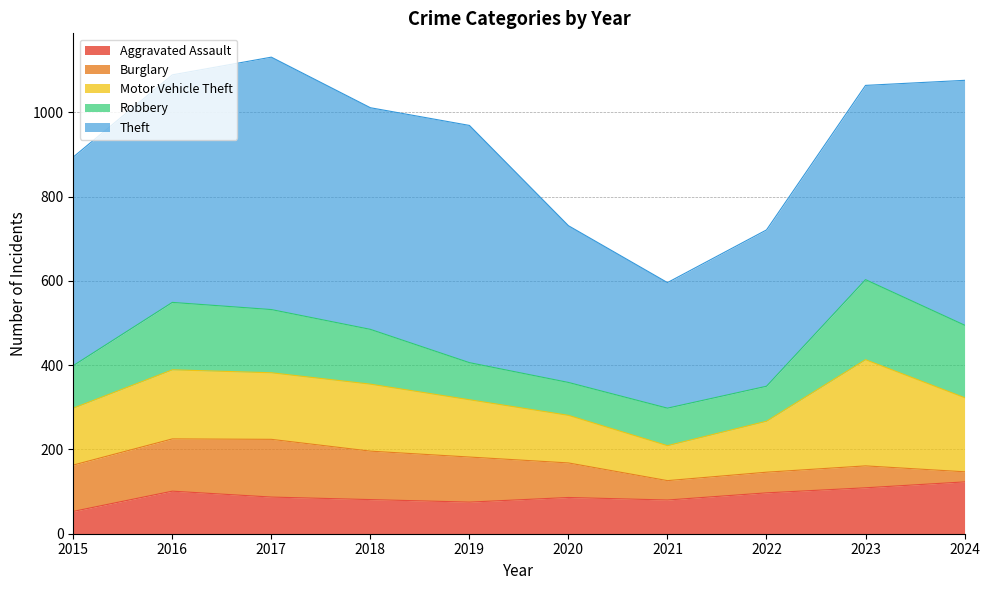

True or false: Burglary has more than 1 interior local peaks.

True